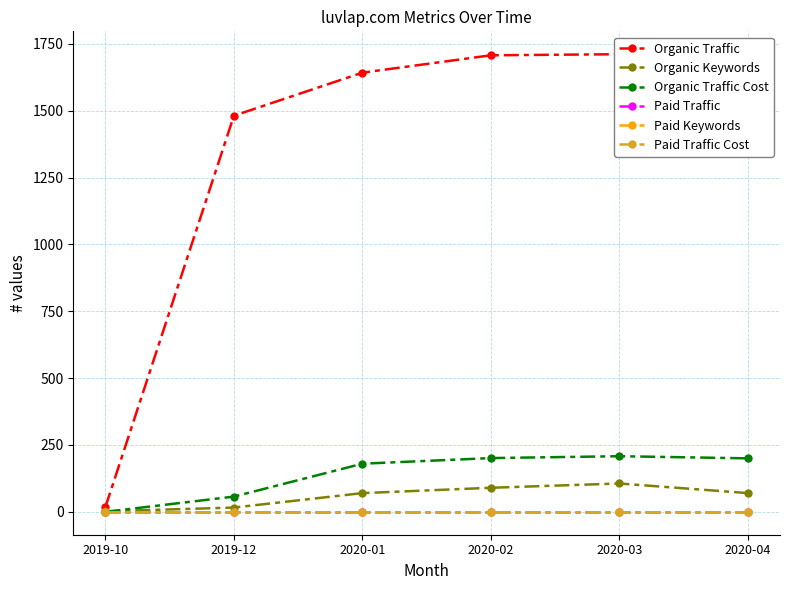

How many values in the Organic Keywords series exceed 70?

2